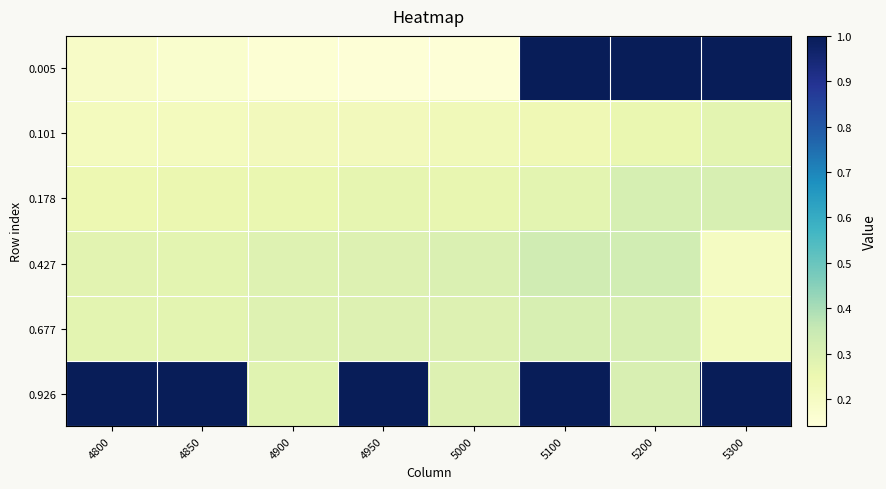

At which category does the chart reach its peak across all series?

5100